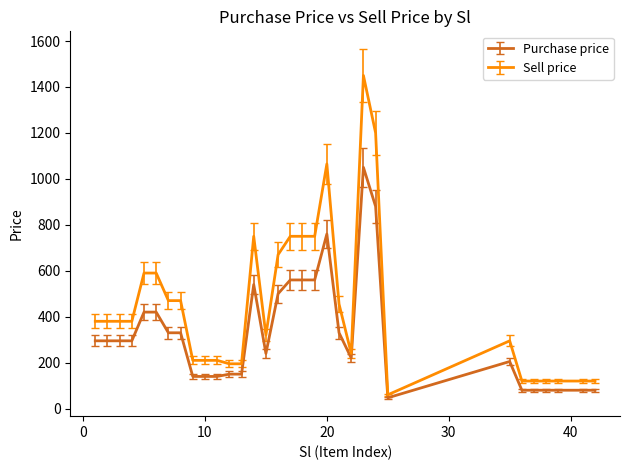

What is the minimum value for Sell price?

60